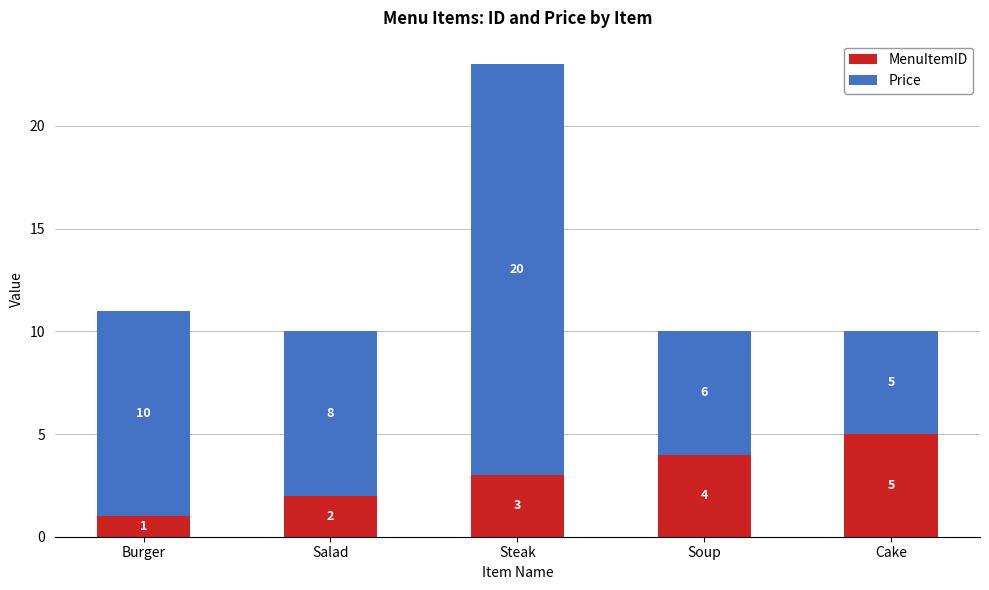

What is the approximate value of MenuItemID at Cake?

5